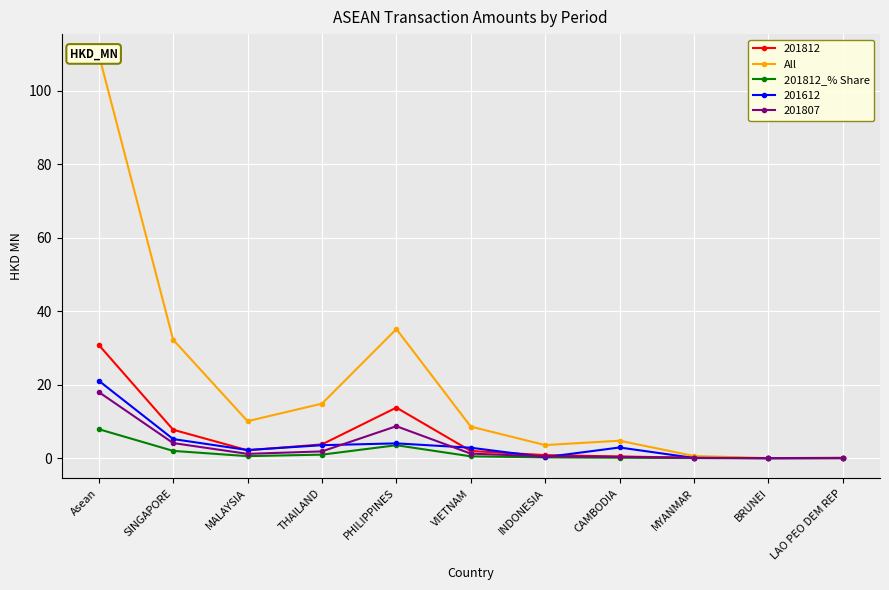

The value of 201812_% Share at PHILIPPINES is 3.5. True or false?

True